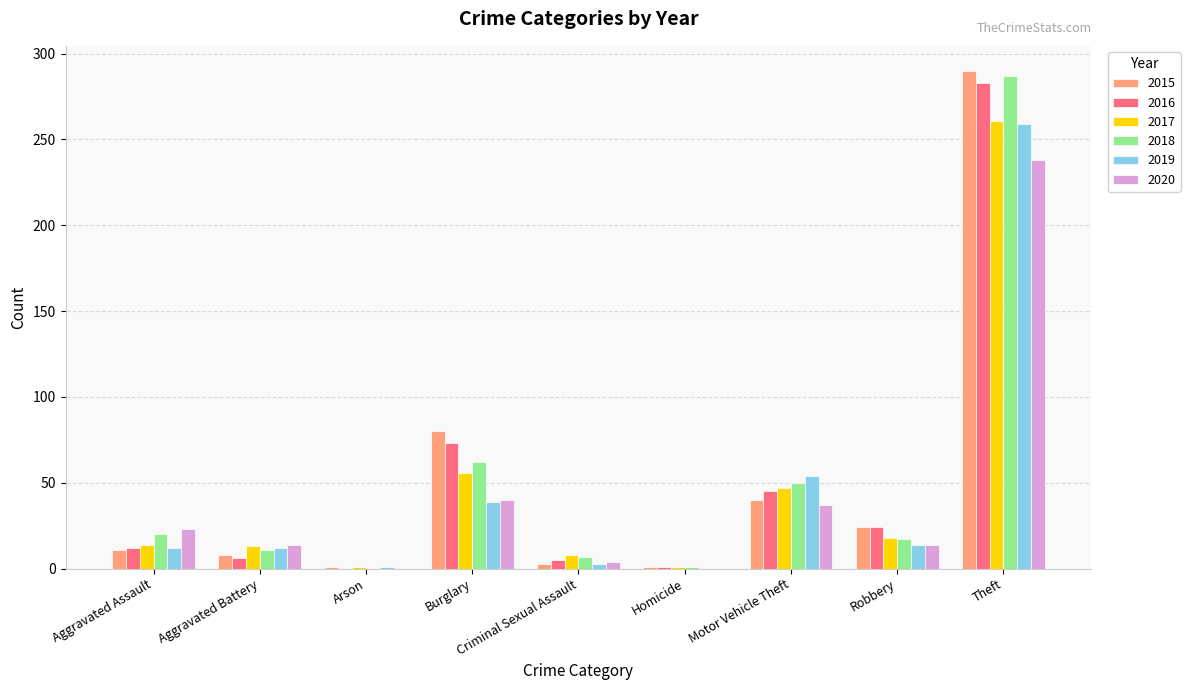

What are all the series names shown in the legend?

2015, 2016, 2017, 2018, 2019, 2020